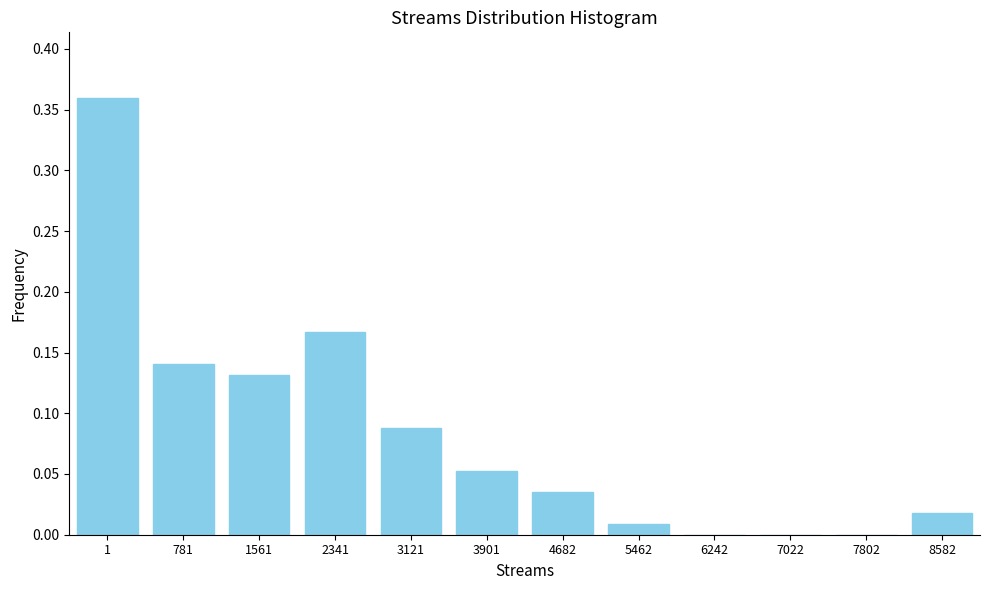

Is it true that the value at 6242 is 0.0?

True